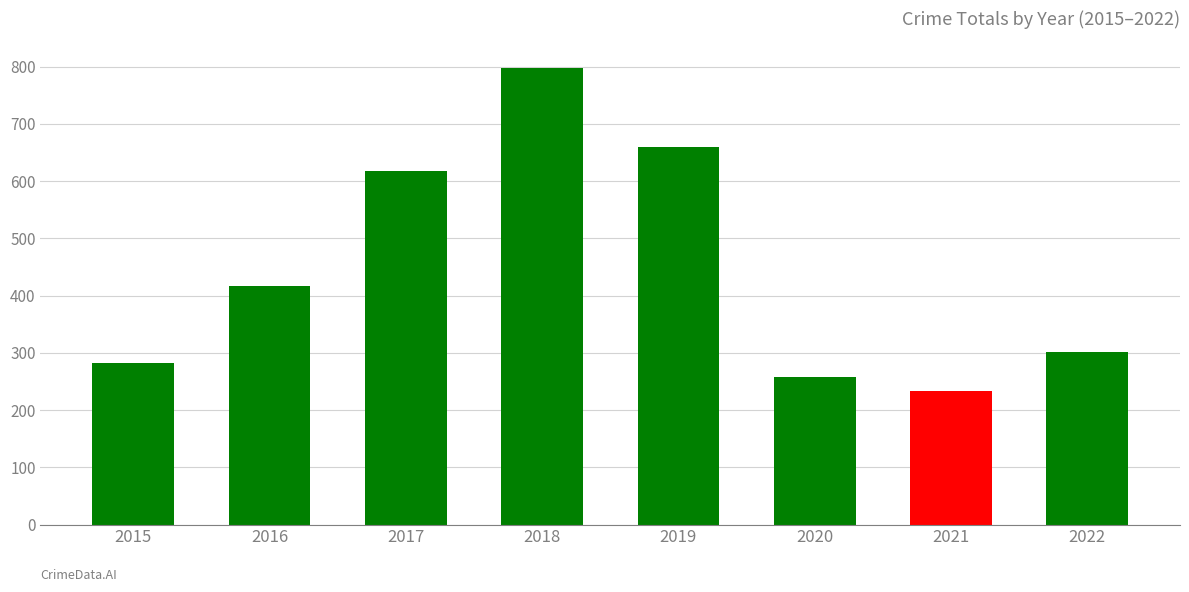

Read the value at 2021, to the nearest 100.

200